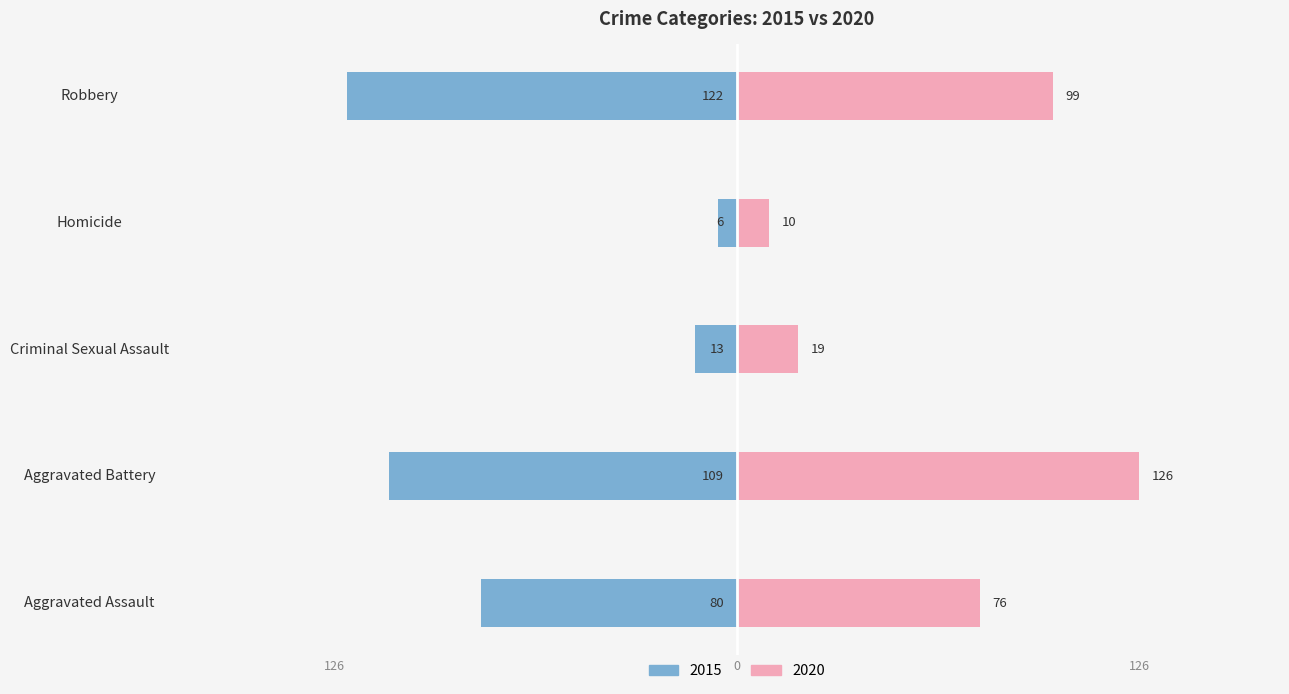

The value of 2020 at Aggravated Battery is 172. True or false?

False